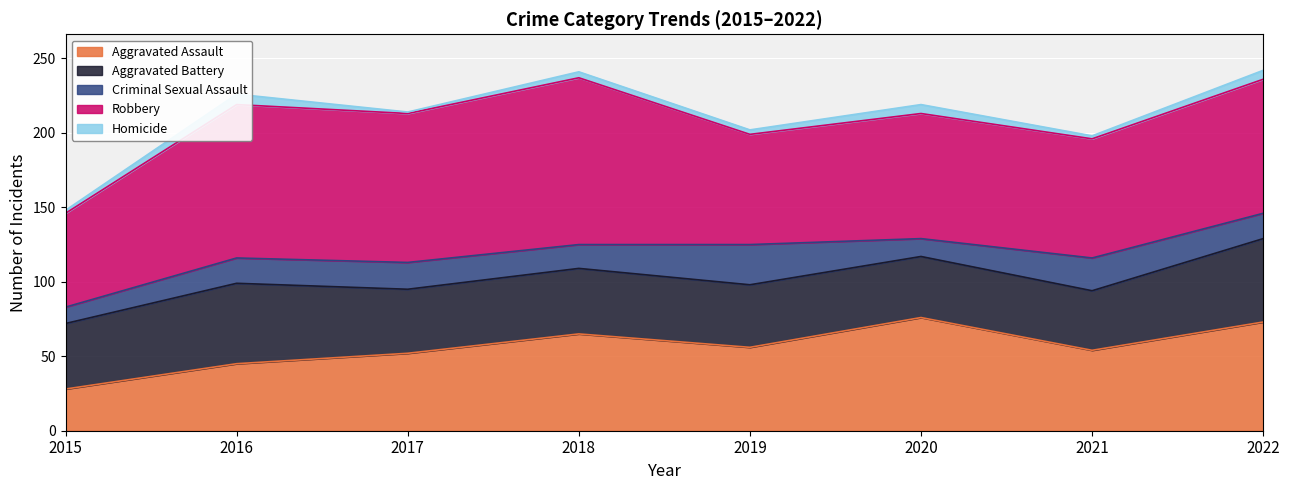

Is it true that Robbery equals 100 at 2017?

True